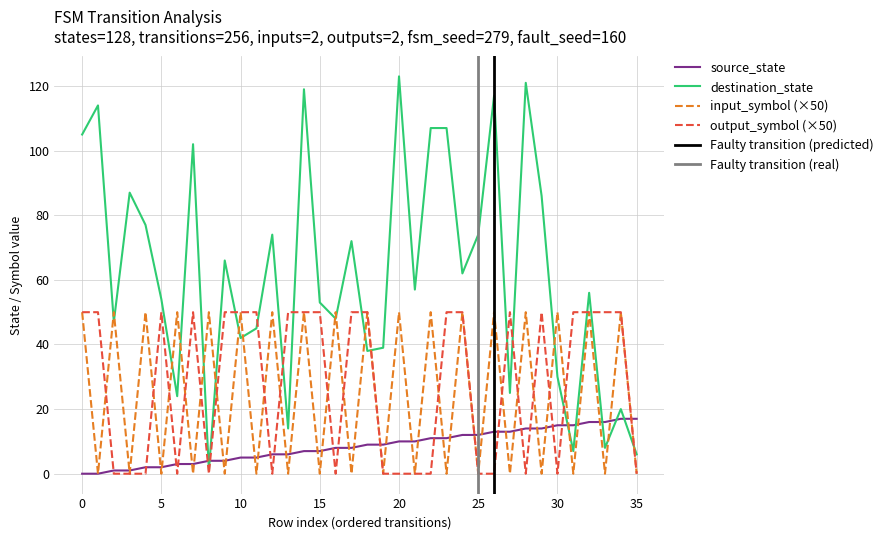

Where is destination_state nearest to the value 62?

24